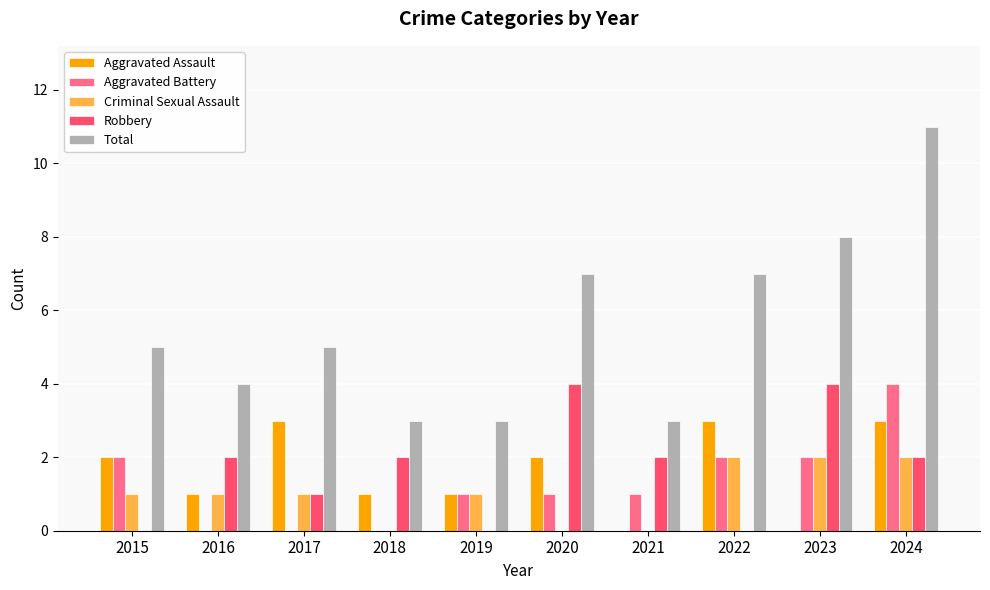

Reading right to left, transcribe all the data shown in this chart.

Aggravated Assault: 3	0	3	0	2	1	1	3	1	2
Aggravated Battery: 4	2	2	1	1	1	0	0	0	2
Criminal Sexual Assault: 2	2	2	0	0	1	0	1	1	1
Robbery: 2	4	0	2	4	0	2	1	2	0
Total: 11	8	7	3	7	3	3	5	4	5